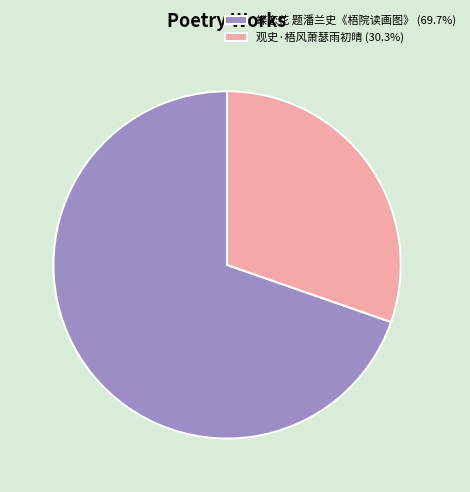

What is the ratio of the value at 观史·梧风萧瑟雨初晴 (30.3%) to the value at 蝶恋花 题潘兰史《梧院读画图》 (69.7%)?

0.4